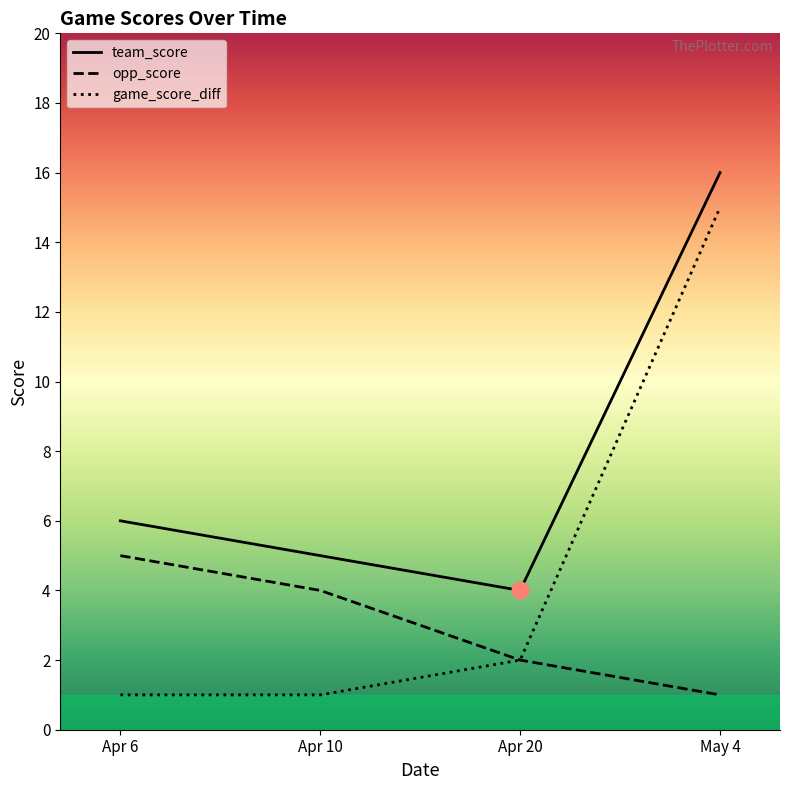

Which series has the largest total across all categories?

team_score